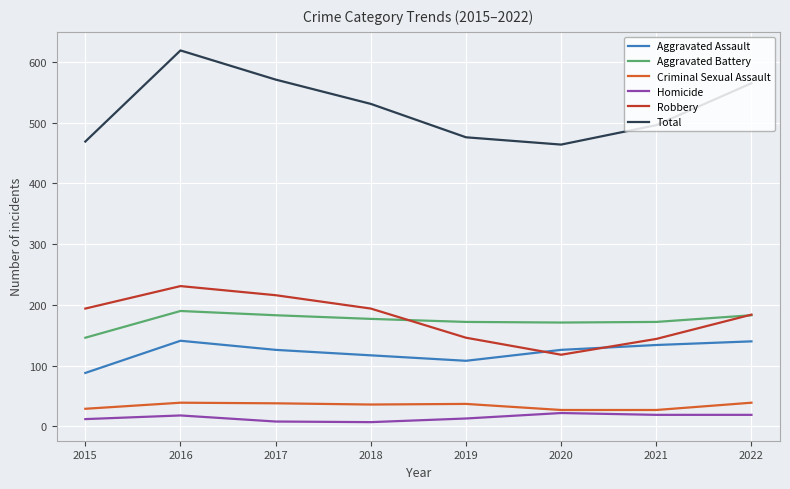

True or false: Aggravated Battery and Criminal Sexual Assault cross at least once.

False